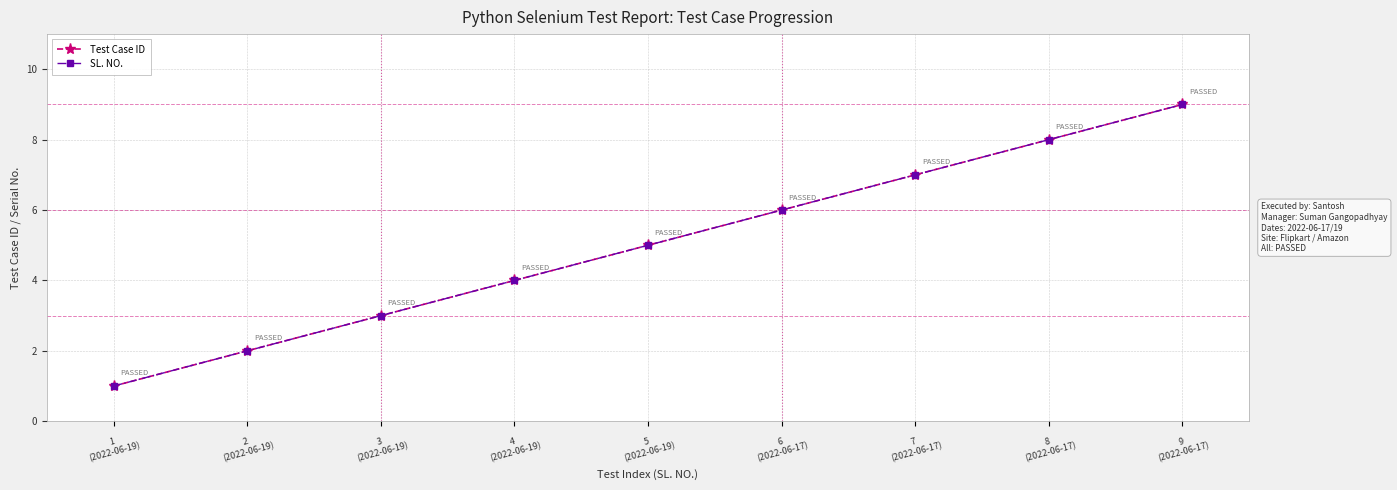

What is the total value across all series at 7
(2022-06-17)?

14